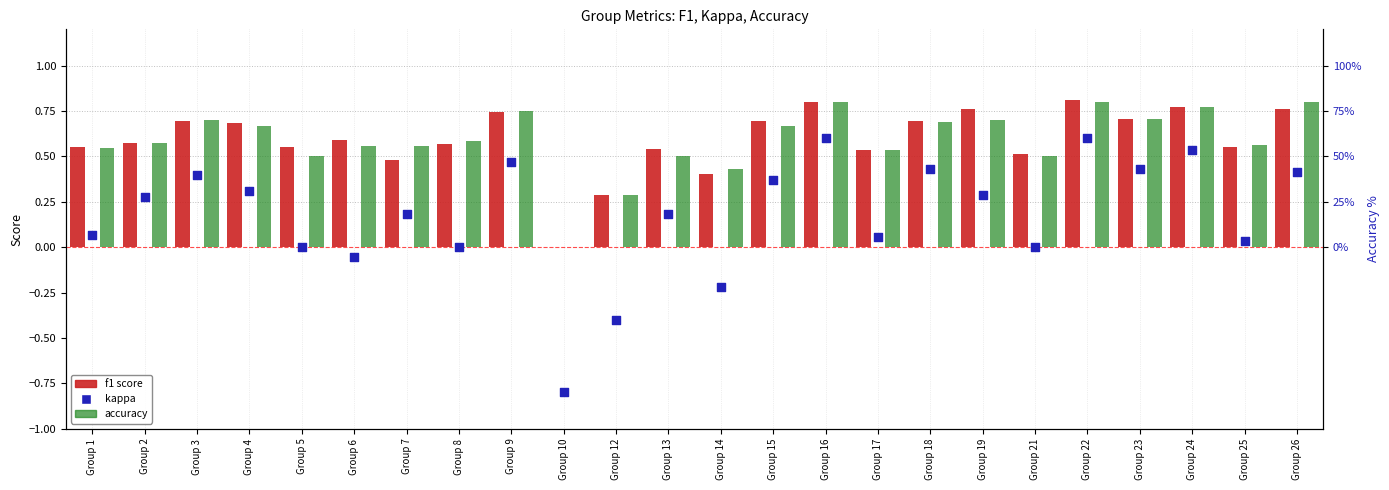

Which series has the largest Y range (max minus min)?

kappa